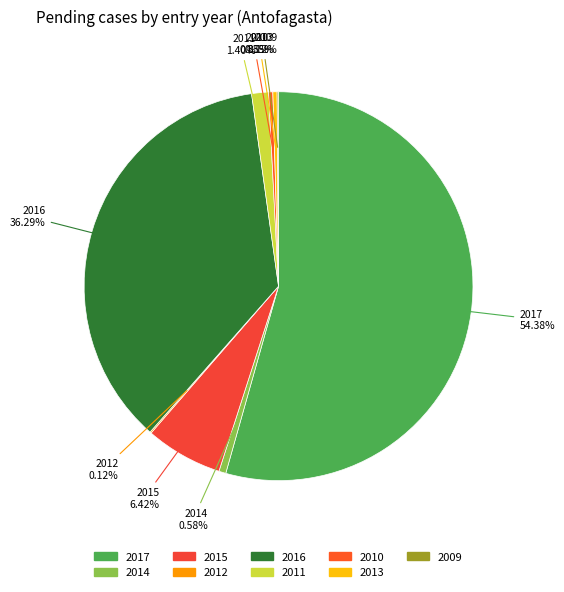

To the nearest percent, what is the combined percentage of 2017 and 2014?

55%